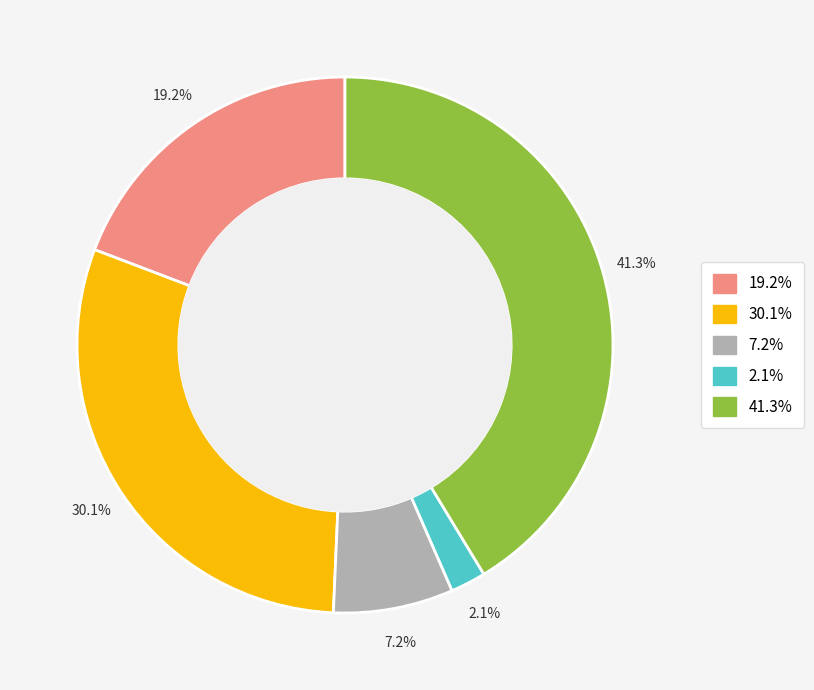

How many slices are in this pie chart?

5